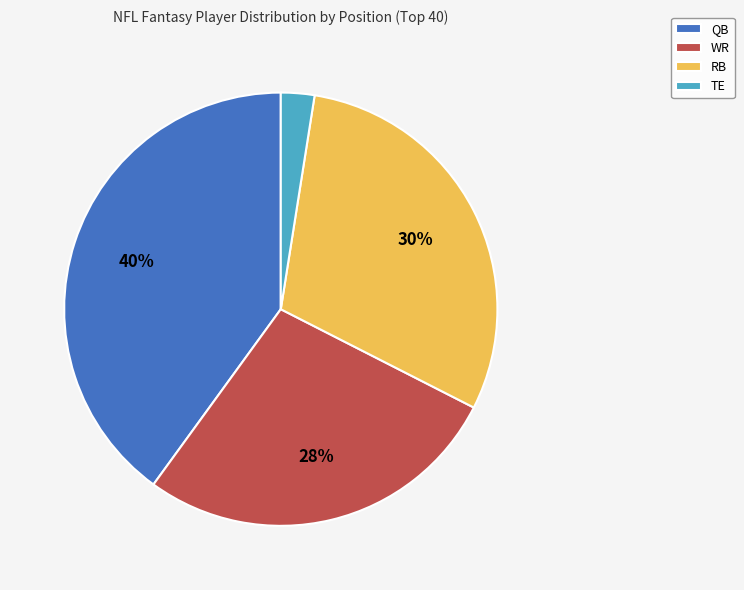

Which has a higher value, TE or QB?

QB